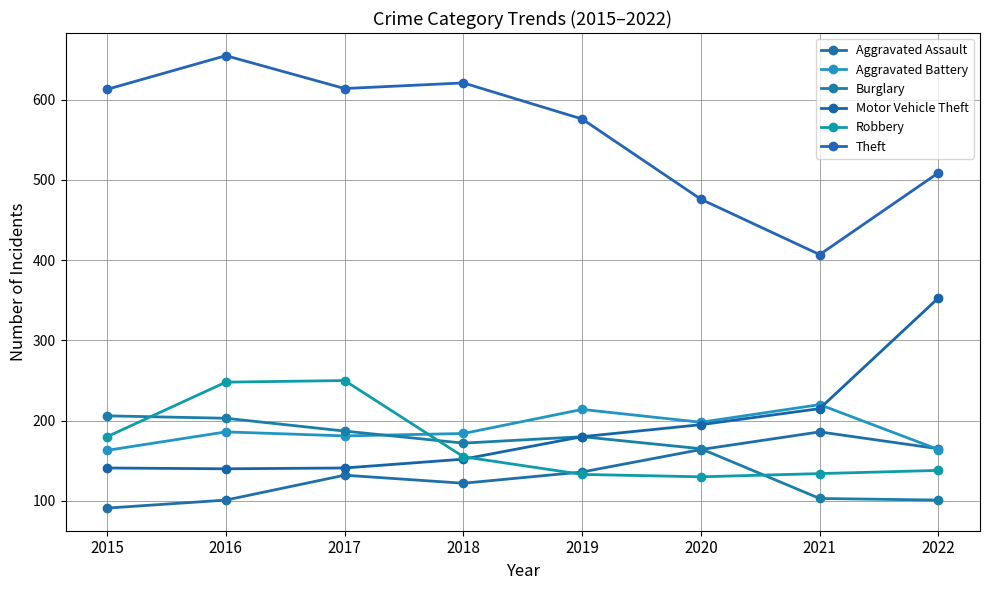

What value does the Robbery series have at 2019?

133